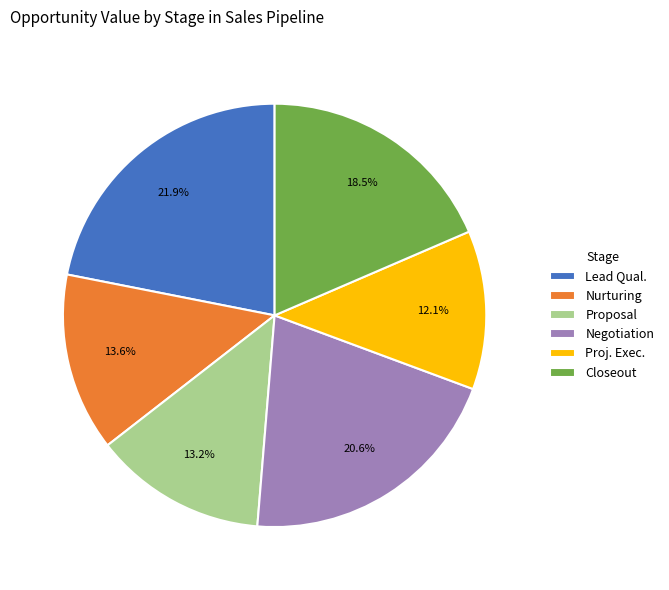

What is the ratio of the value at Negotiation to the value at Closeout?

1.1